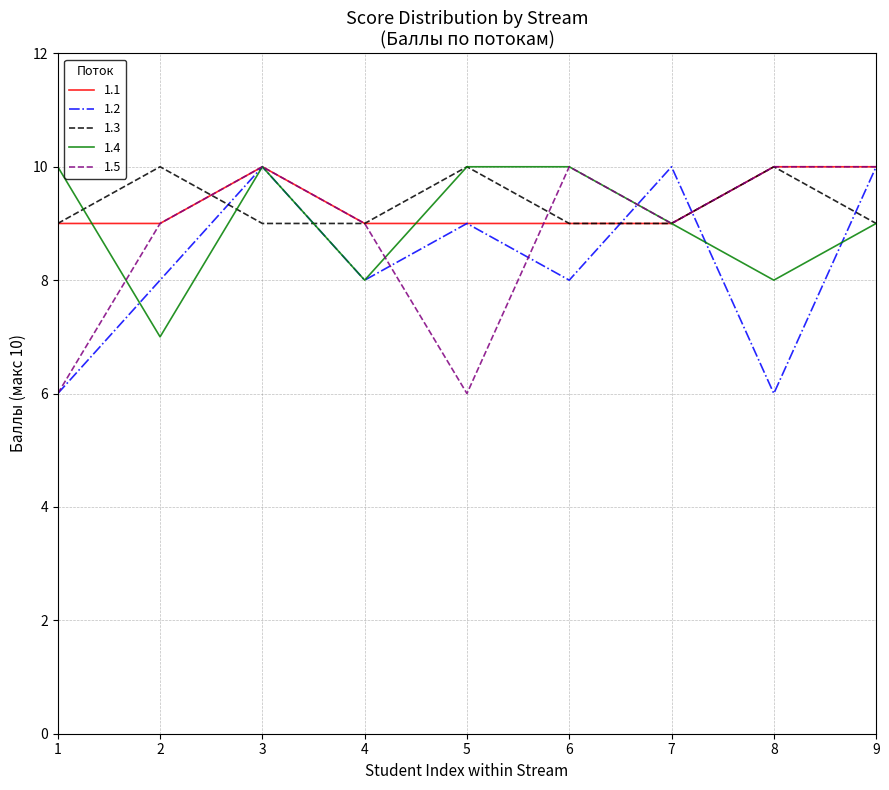

What is the total value across all series at 1?

40